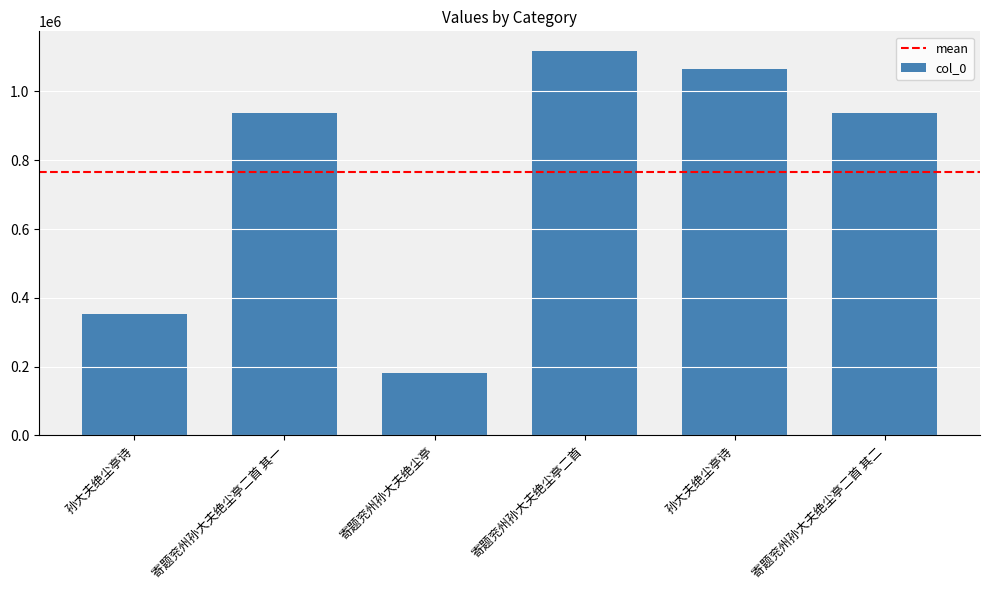

Reading left to right, what are all the values shown in this chart?

353874	938040	180650	1118897	1066115	938233